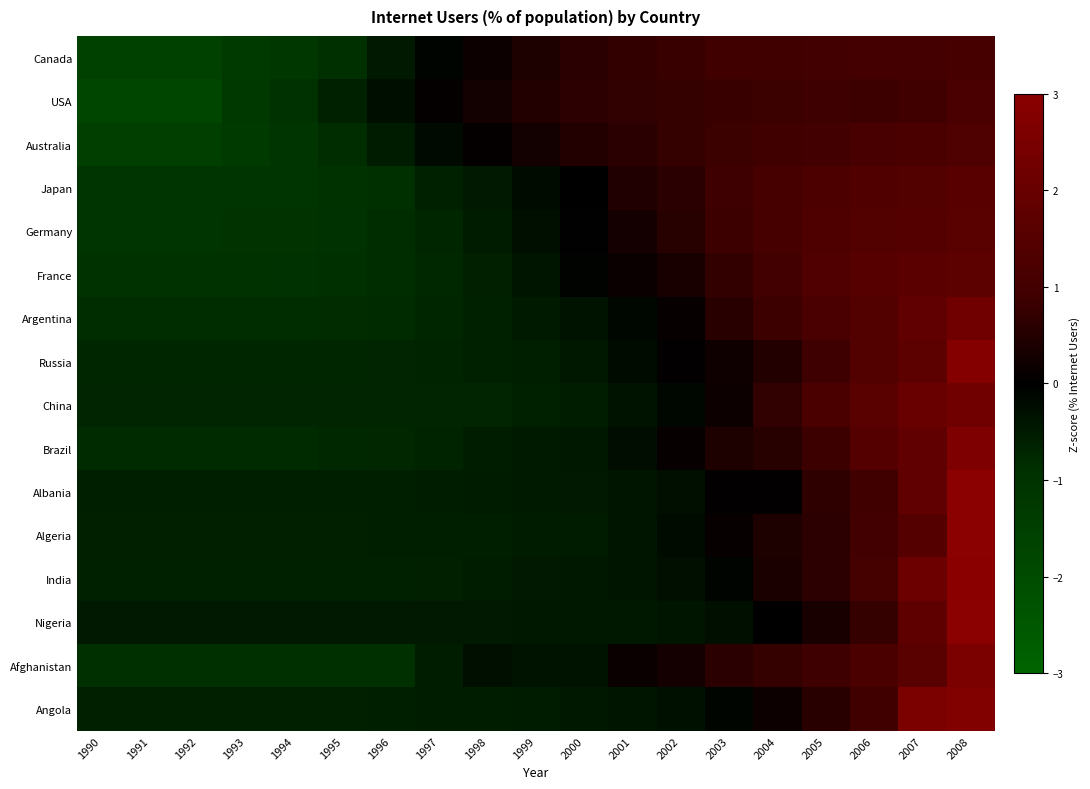

At 1998, list the series in order from largest to smallest.

USA, Canada, Australia, Afghanistan, Nigeria, Japan, Germany, Albania, Angola, Brazil, India, Algeria, France, Argentina, Russia, China